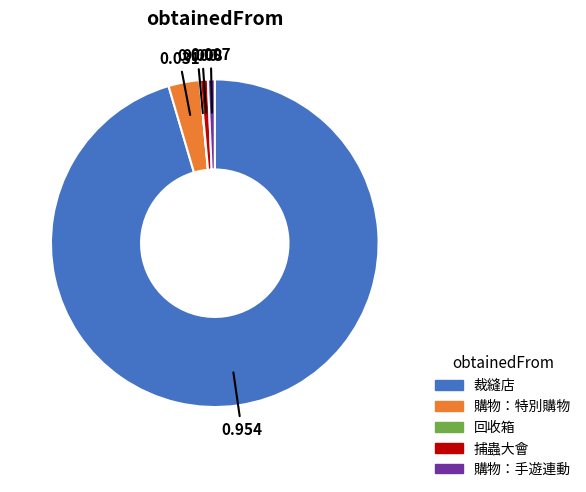

What is the largest slice in the pie chart?

裁縫店